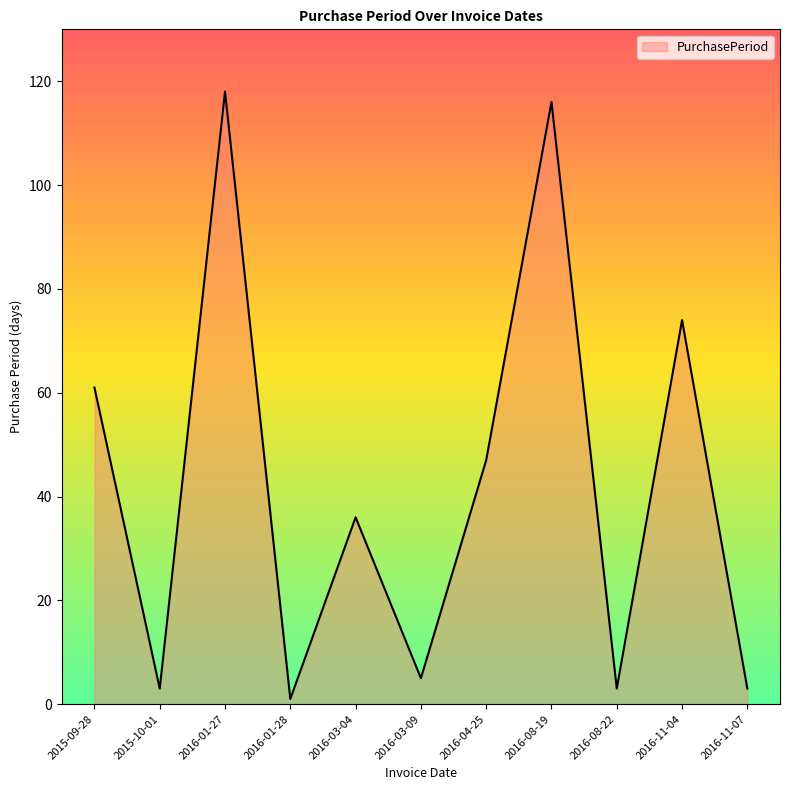

What value does the data have at 2016-03-09?

5